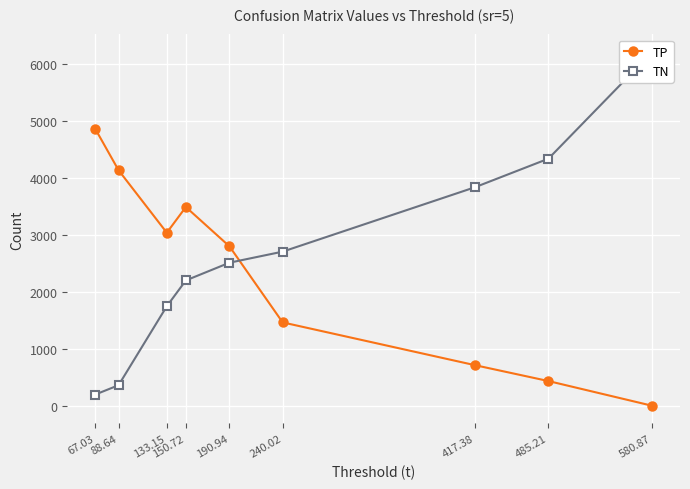

What is the sum of all TN values?

24113.9